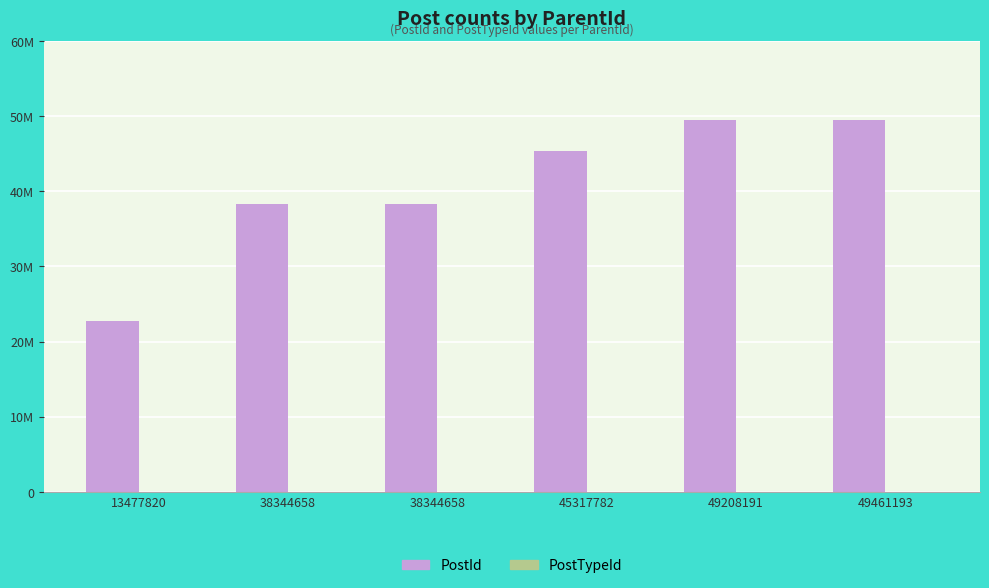

What is the difference between the highest and lowest values at 38344658?

38344780